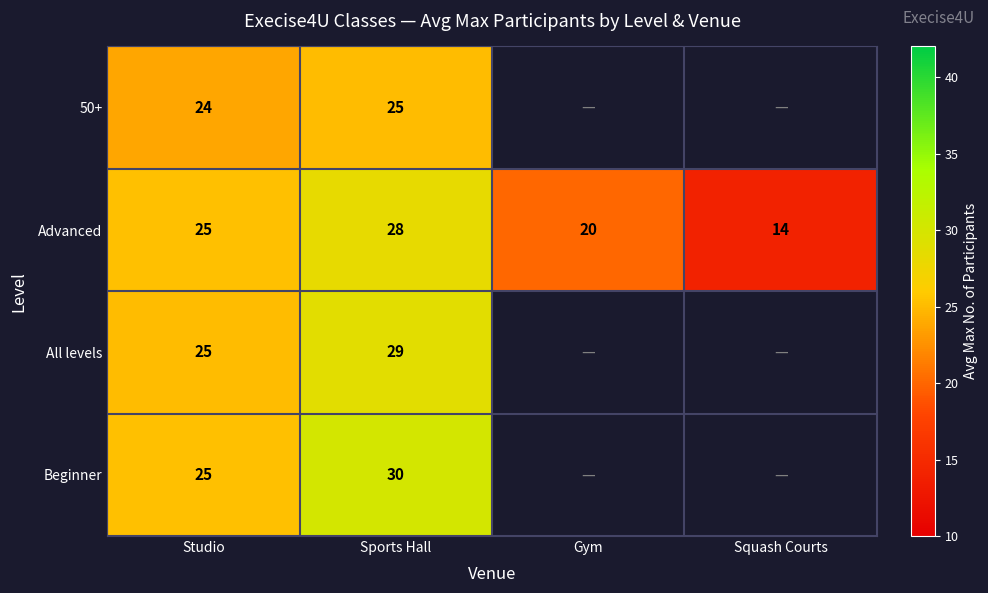

At which label is Advanced closest to 21?

Gym